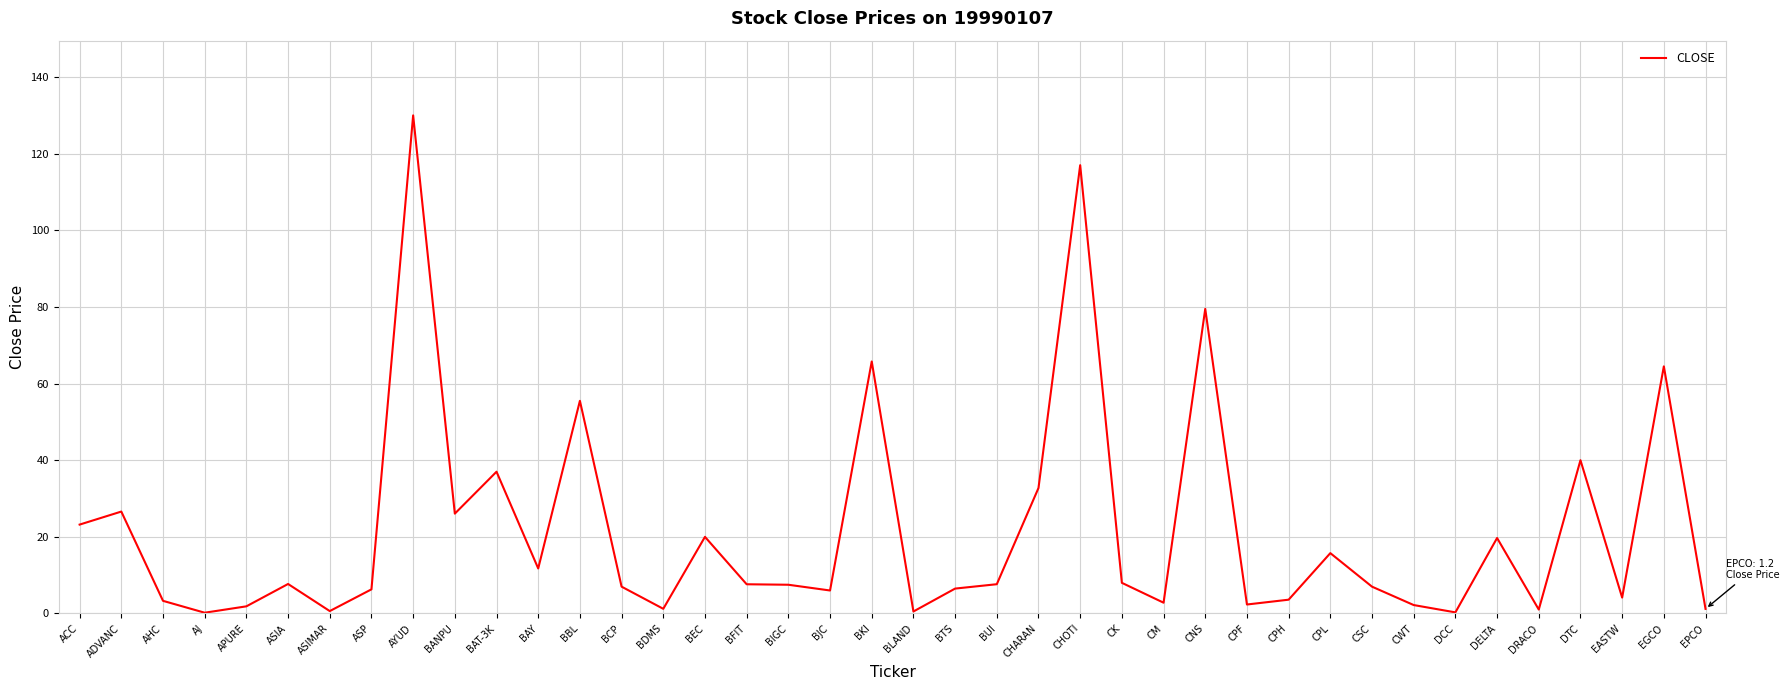

Between DTC and BCP, which is larger?

DTC